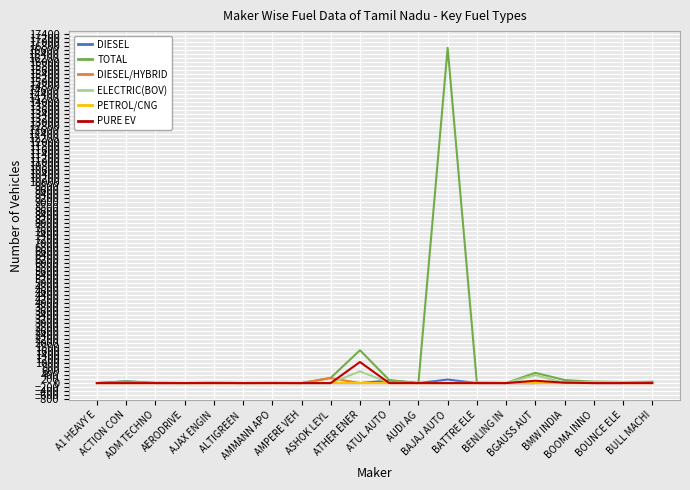

Which series has the widest spread of values?

TOTAL